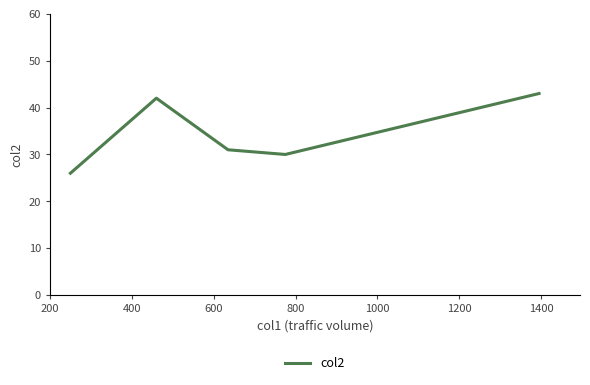

True or false: there are more than 0 points higher than both neighbors.

True